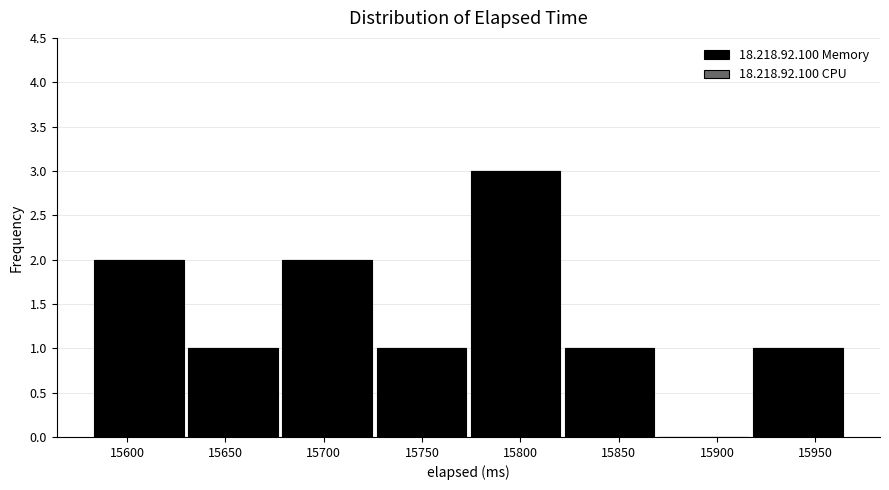

How tall is the bar that spans 15630 to 15680 on the x-axis? Neither the bar edges nor the heights are printed on the chart, so give them approximately, as read against the axes.

1